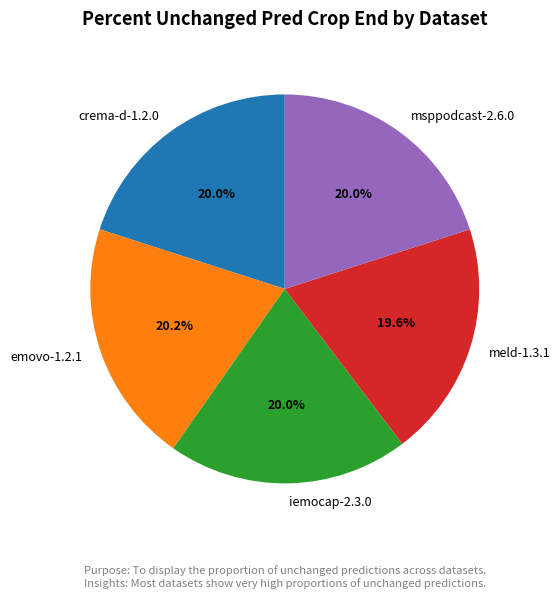

Do emovo-1.2.1 and msppodcast-2.6.0 together represent more than half of the pie?

No